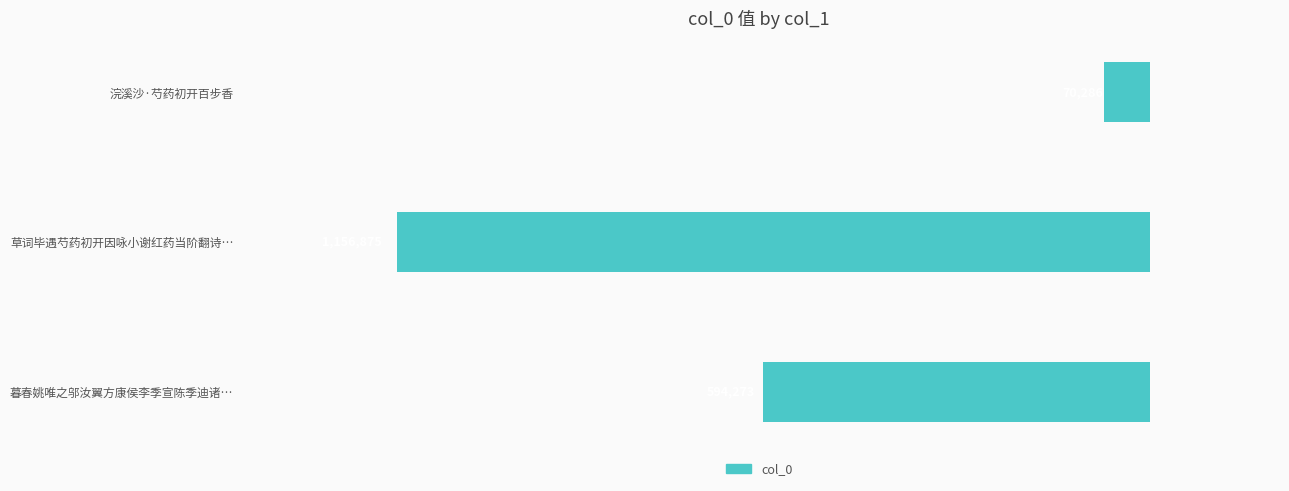

What is the smallest value displayed?

-1156875